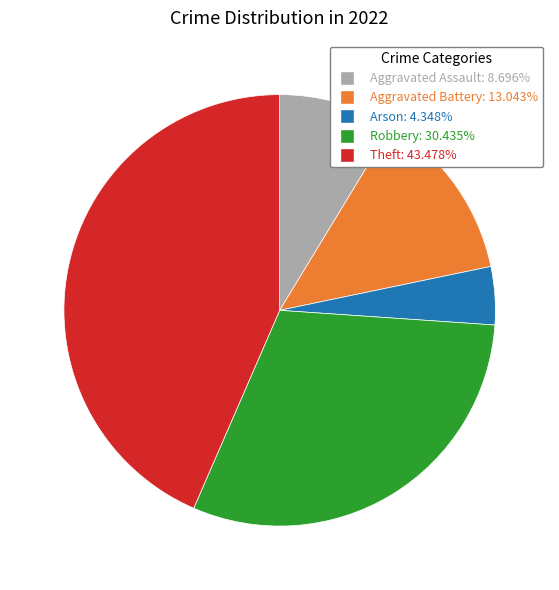

Which has a higher value, Arson or Aggravated Assault?

Aggravated Assault